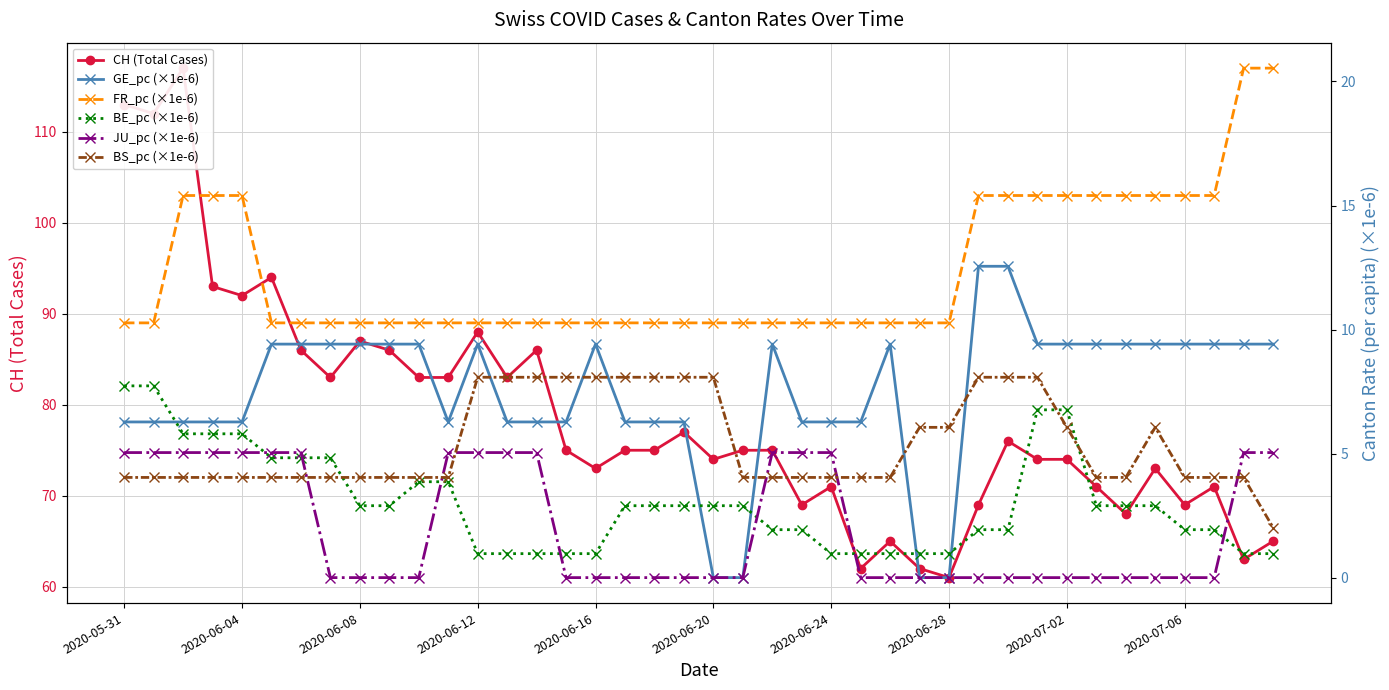

True or false: GE_pc (×1e-6) and JU_pc (×1e-6) intersect in this chart.

False